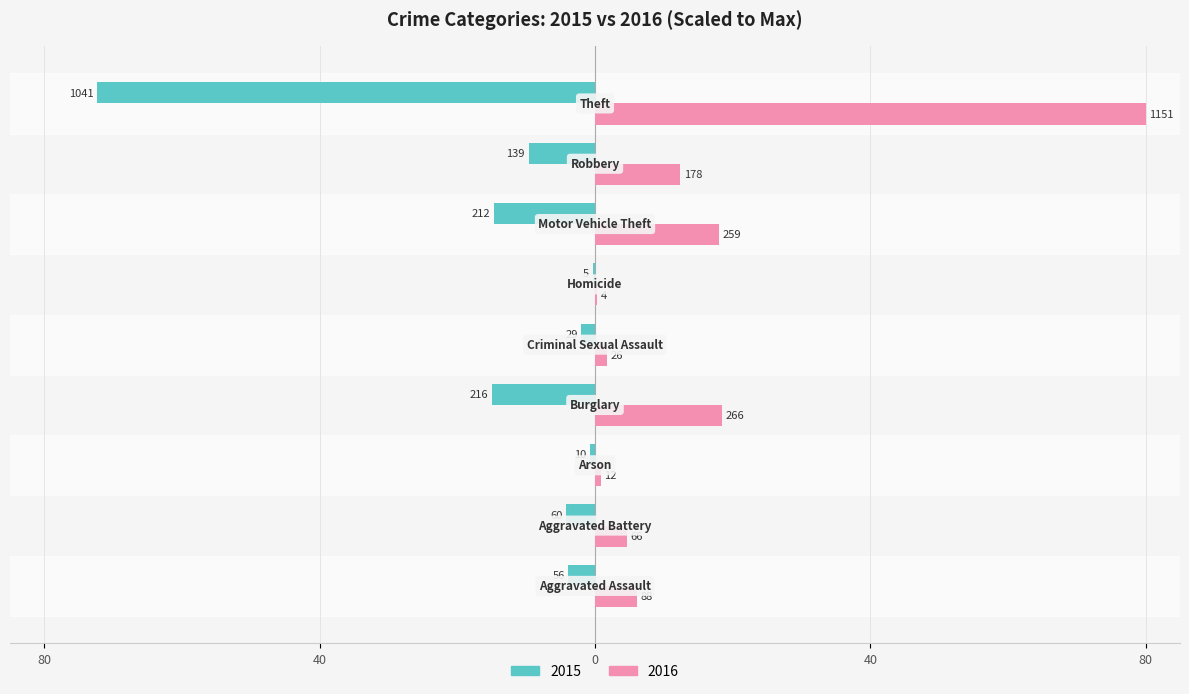

What are all the series names shown in the legend?

2015, 2016